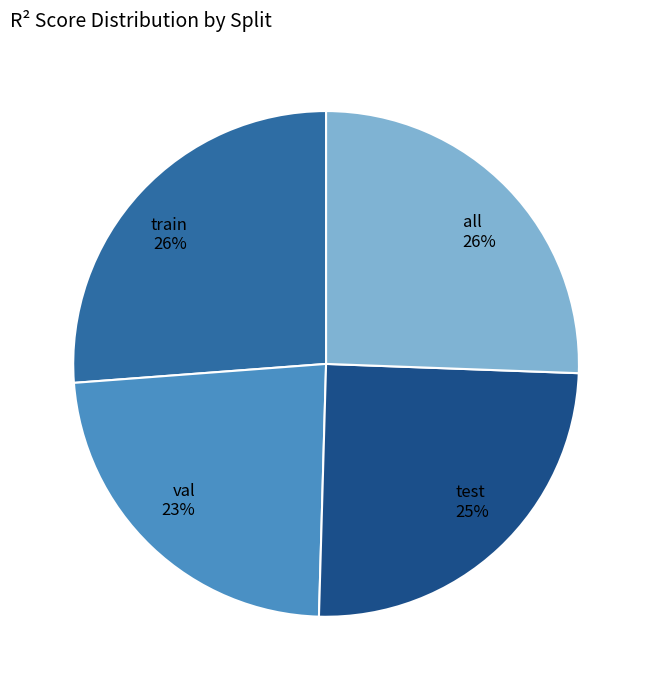

How many slices are in this pie chart?

4